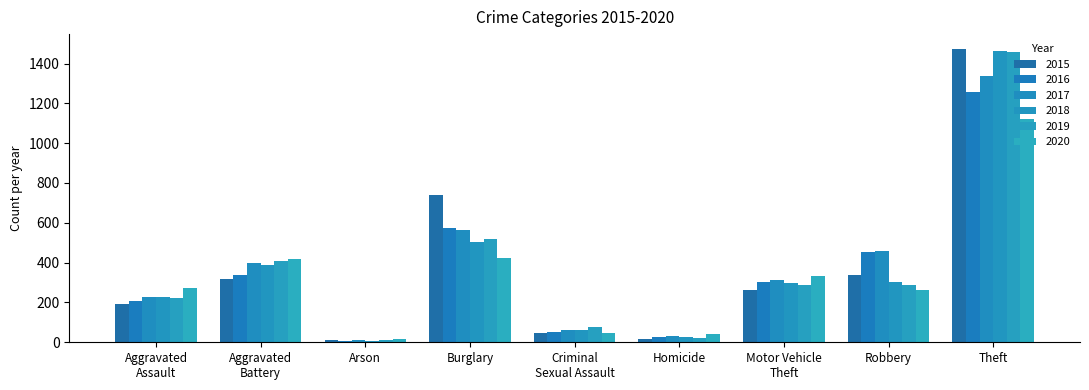

Where does the 2020 series first go above 273?

Aggravated
Battery